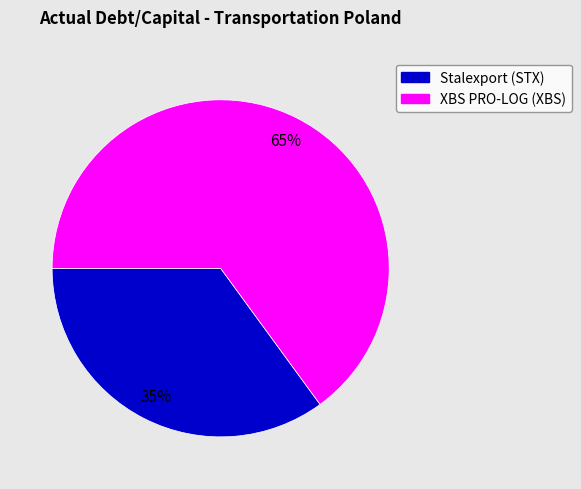

To the nearest percent, what is the difference between the largest and smallest slice percentages?

30%